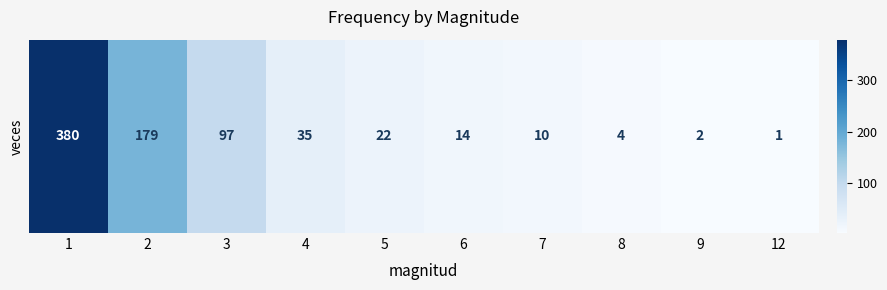

What is the ratio of the value at 12 to the value at 7?

0.1